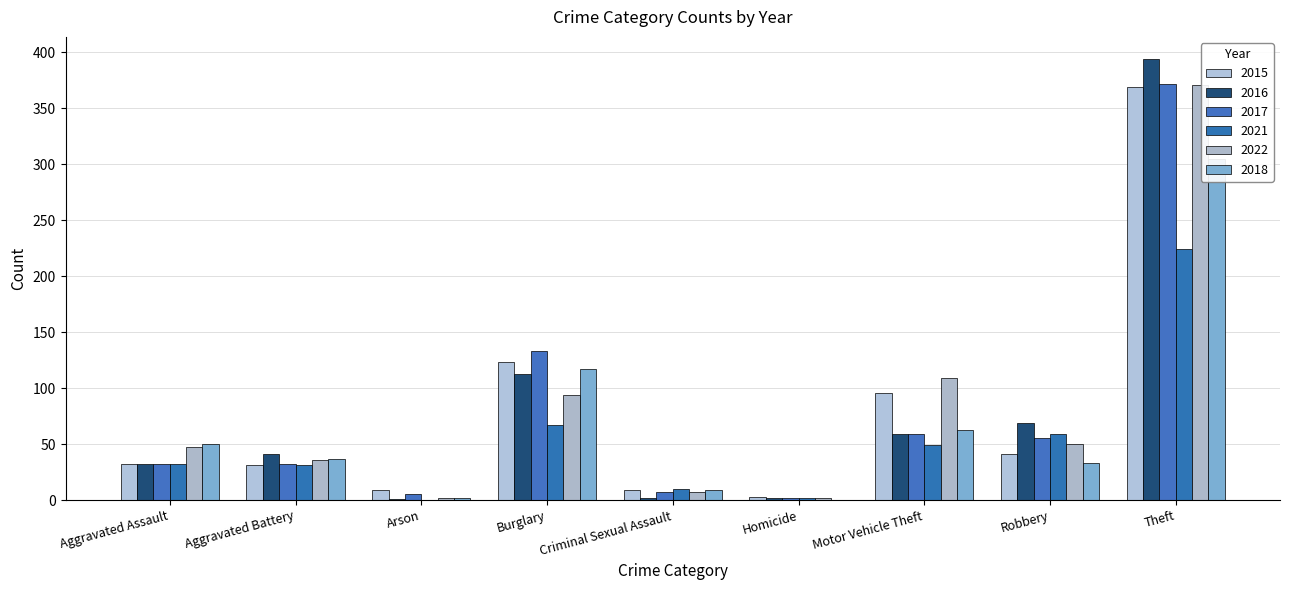

What is the difference between the maximum and minimum values in the 2018 series?

305